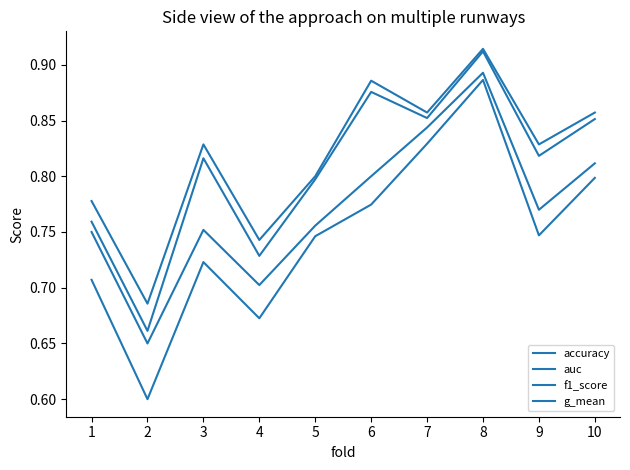

True or false: g_mean has a value of 0.8 at 6.

True